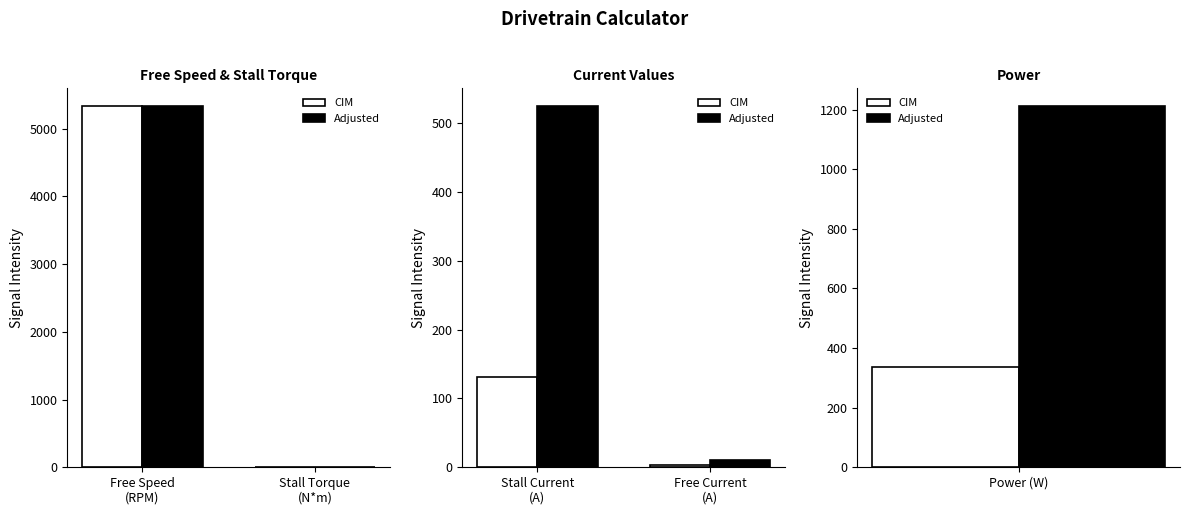

Rank the series by their maximum value, from highest to lowest.

Adjusted, CIM